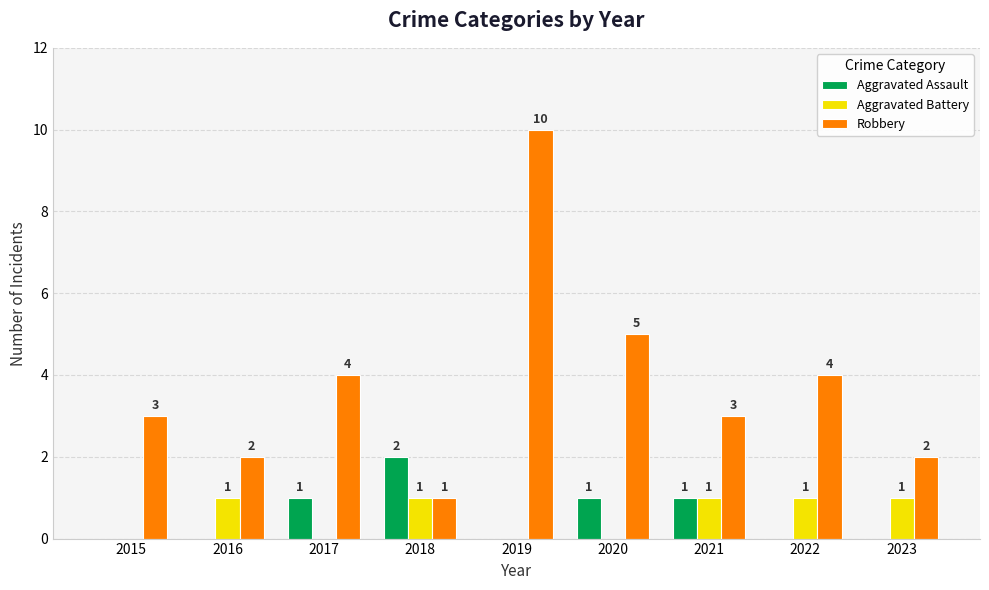

Count the number of data series in this chart.

3